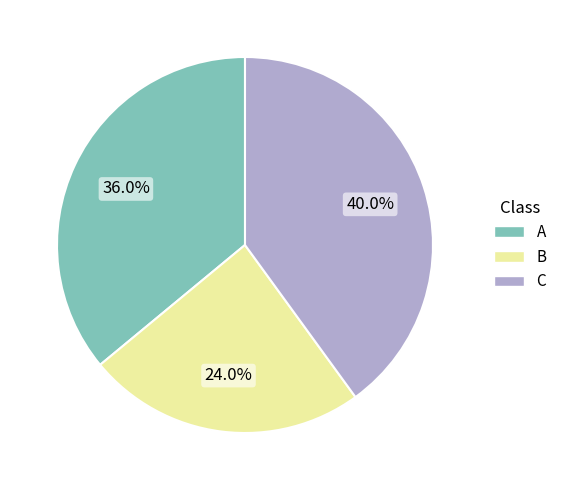

Which category has the biggest portion of the pie?

C